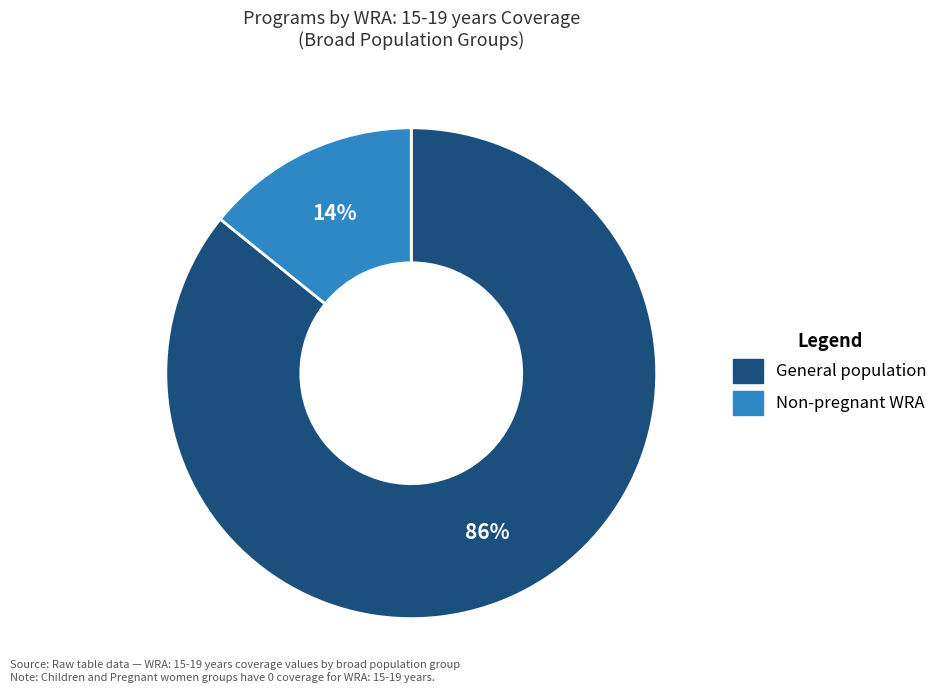

Is there a majority slice in this chart?

Yes